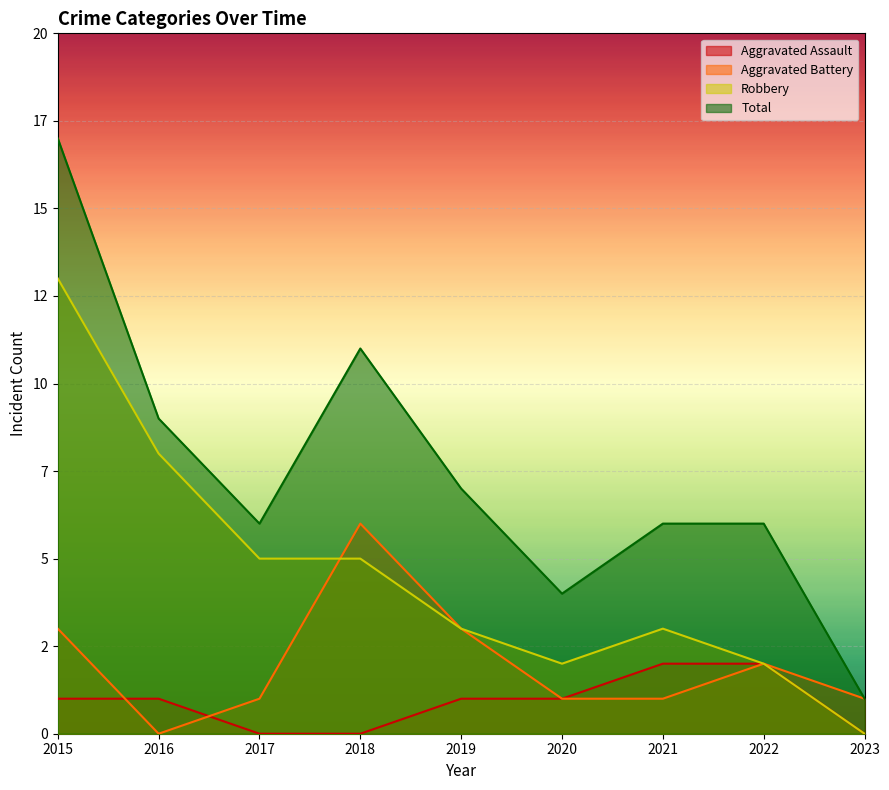

Which series changed the most between 2016 and 2018?

Aggravated Battery